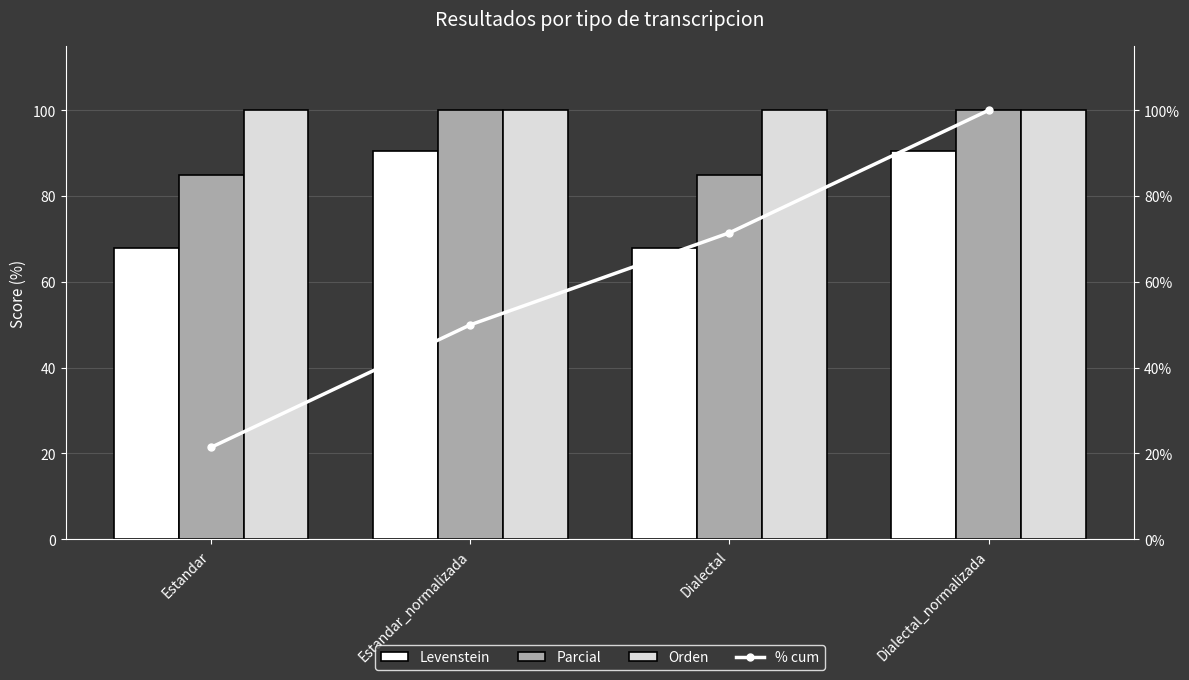

The value of % cum at Estandar is 21.5. True or false?

True